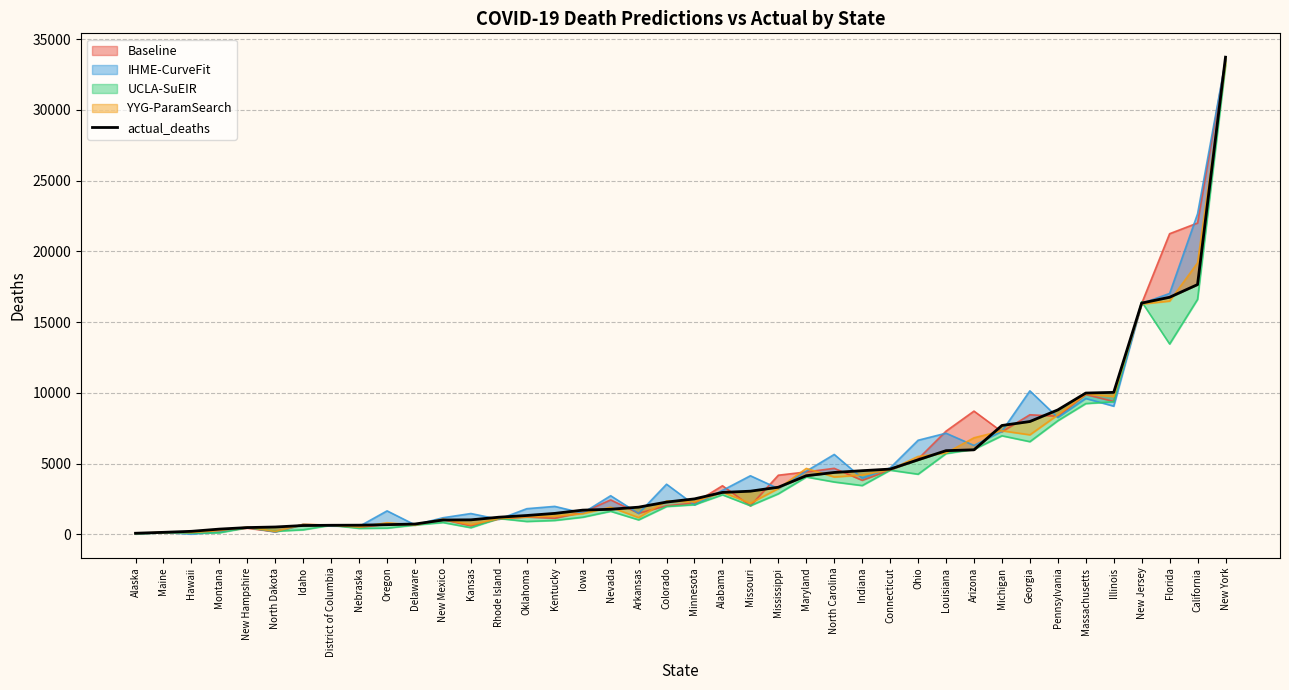

Between Delaware and Pennsylvania, which is larger?

Pennsylvania